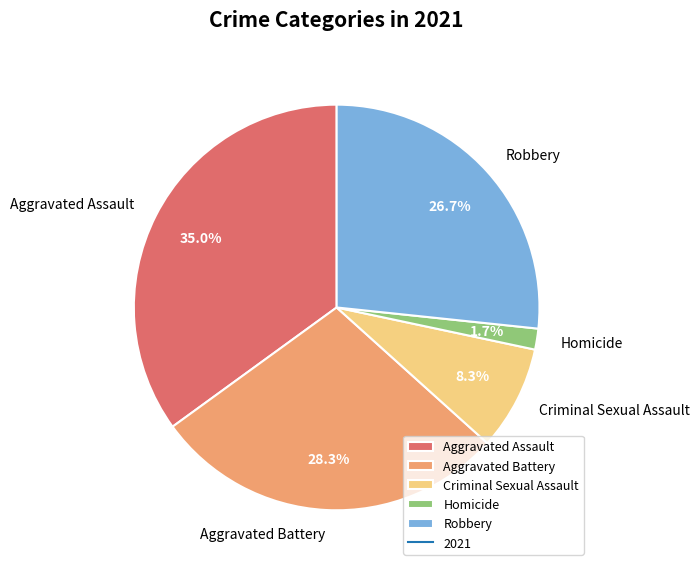

The Criminal Sexual Assault slice represents 8% of the pie. True or false?

True